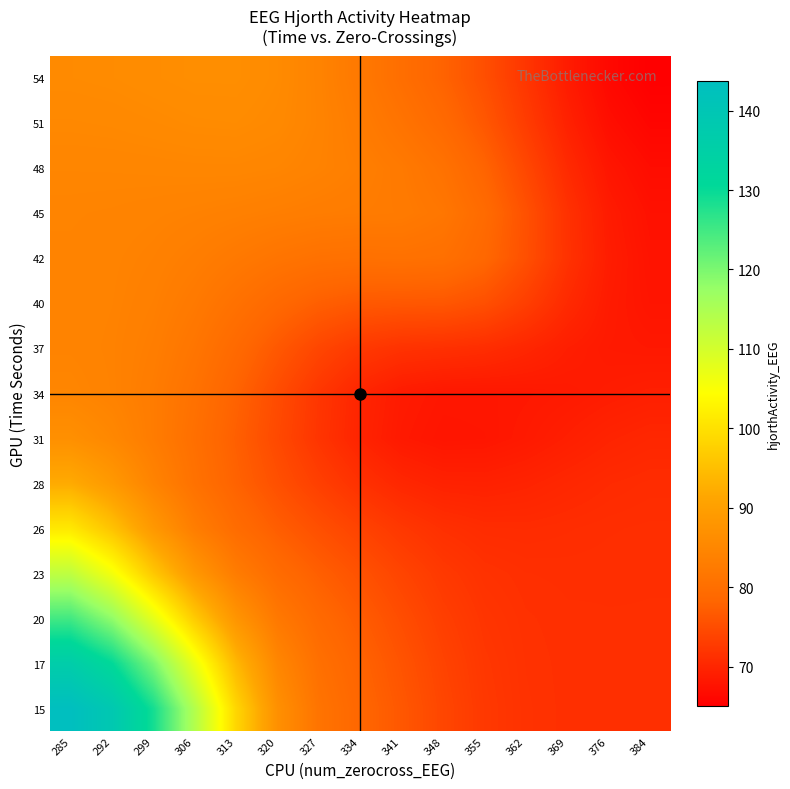

At 369, list the series in order from largest to smallest.

42, 45, 15, 17, 20, 23, 26, 48, 40, 28, 51, 31, 37, 54, 34